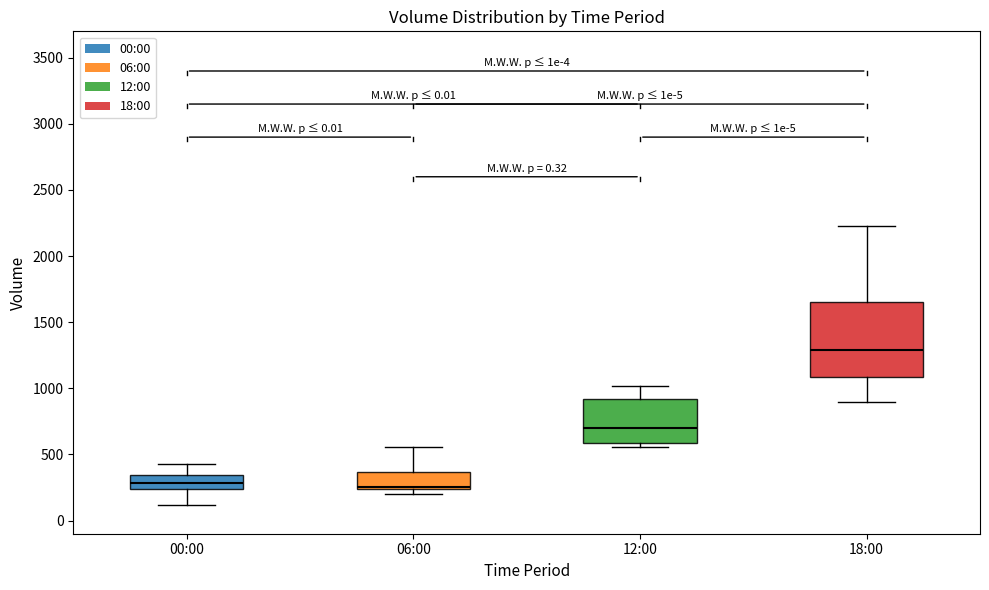

Where does the upper whisker of the box for 12:00 end on the y-axis? The values are not printed on the chart, so give them approximately, as read against the axis.

1000